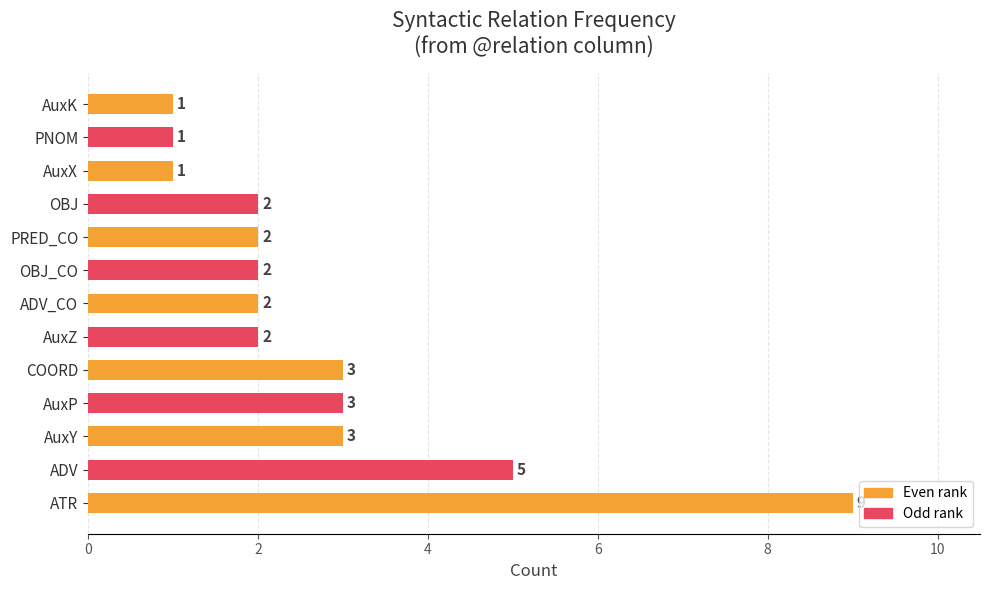

Reading bottom to top, what are all the values shown in this chart?

ATR=9	ADV=5	AuxY=3	AuxP=3	COORD=3	AuxZ=2	ADV_CO=2	OBJ_CO=2	PRED_CO=2	OBJ=2	AuxX=1	PNOM=1	AuxK=1